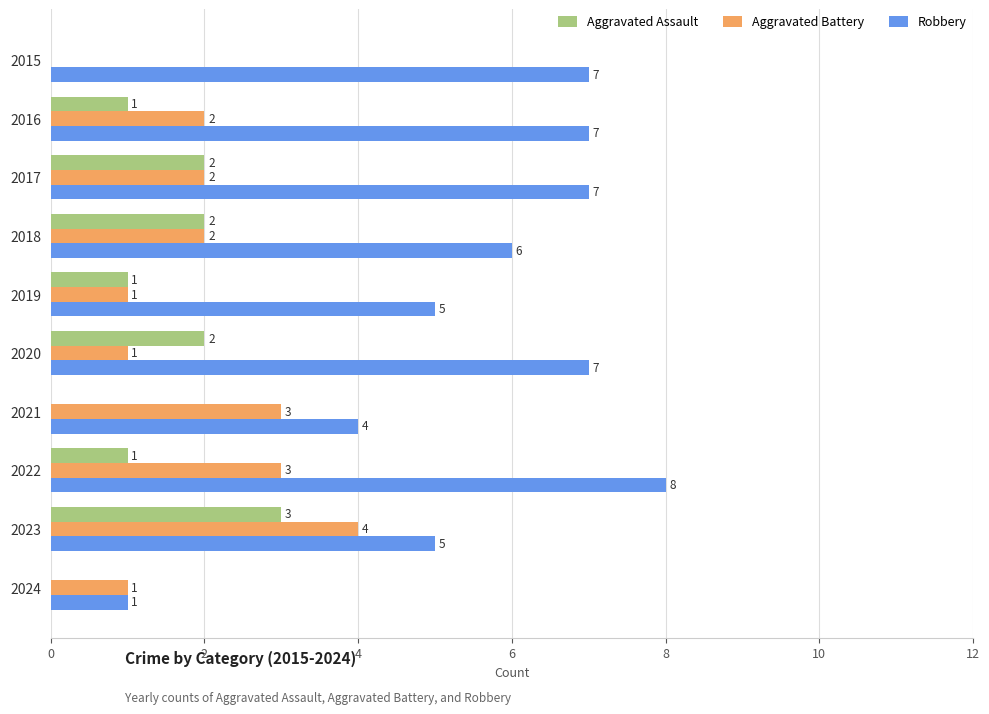

Which series changed the most between 2021 and 2023?

Aggravated Assault